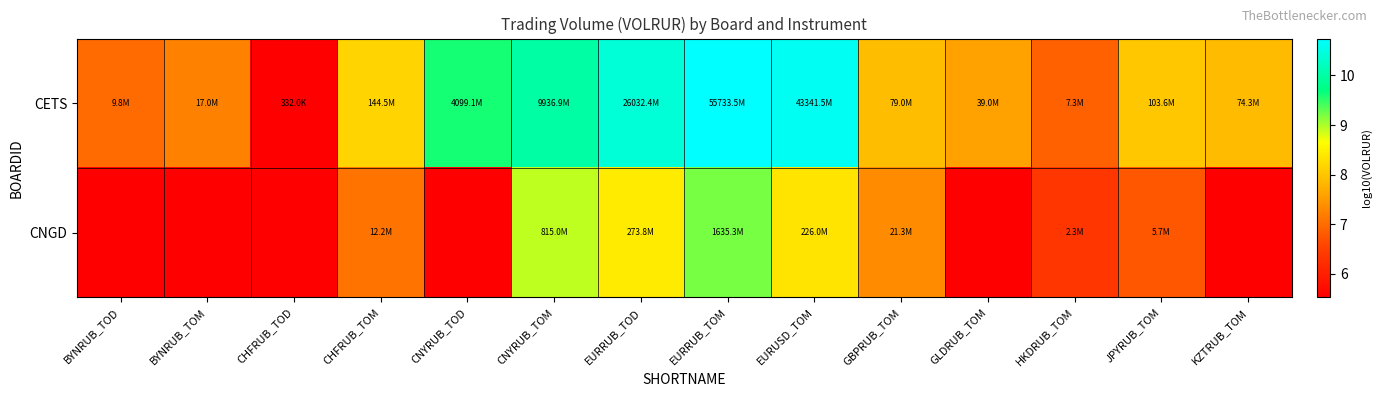

Which category has the lowest value in the CETS series?

CHFRUB_TOD